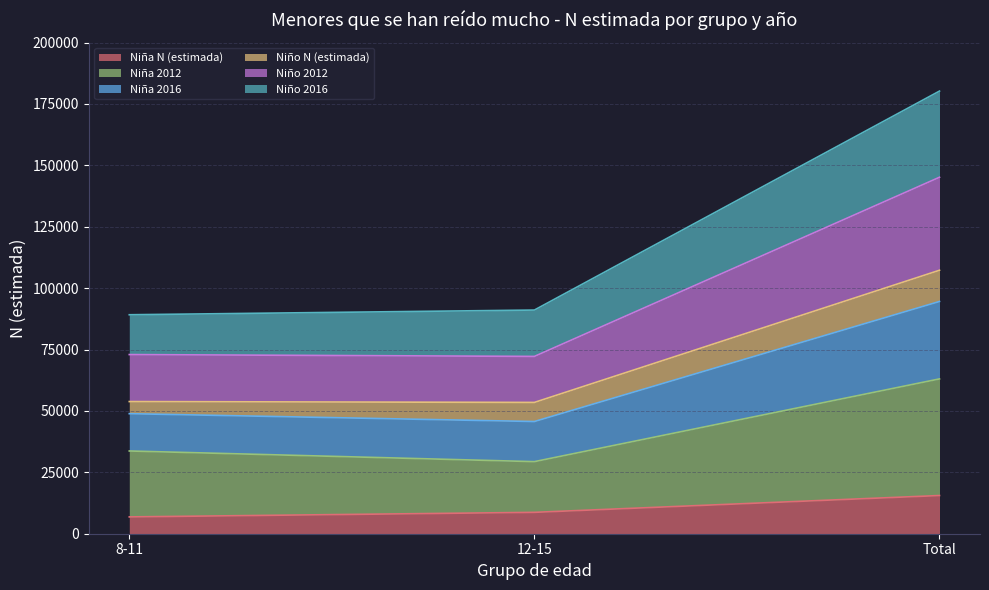

What is the minimum value for Niña N (estimada)?

6848